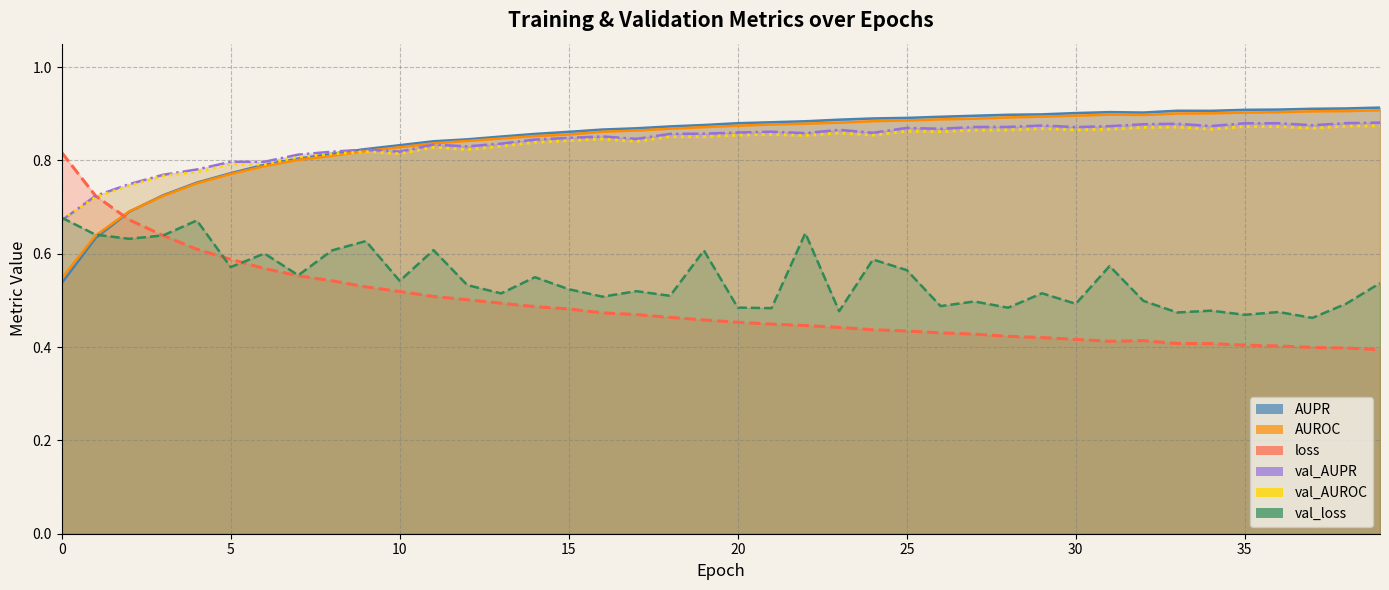

What is the minimum value shown in the chart?

0.4